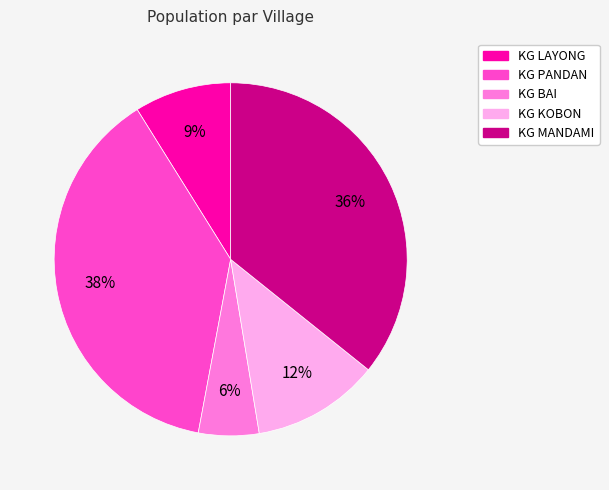

Which category has the smallest portion of the pie?

KG BAI